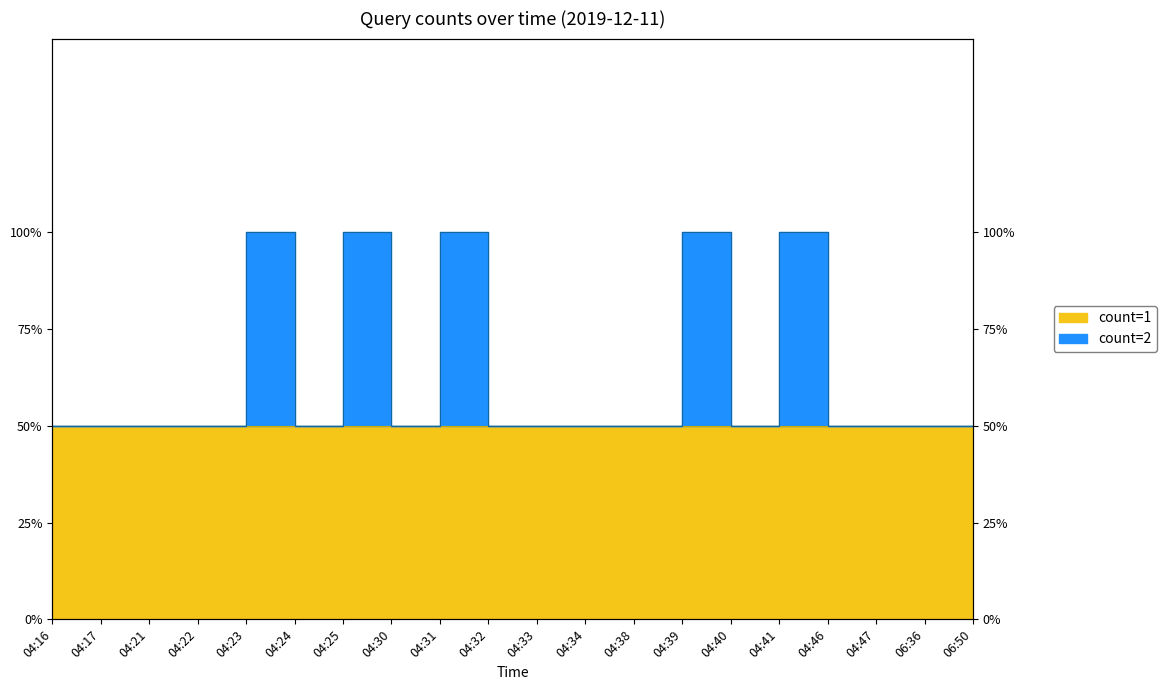

List the labels in order of value, smallest first.

04:16, 04:17, 04:21, 04:22, 04:24, 04:30, 04:32, 04:33, 04:34, 04:38, 04:40, 04:46, 04:47, 06:36, 06:50, 04:23, 04:25, 04:31, 04:39, 04:41